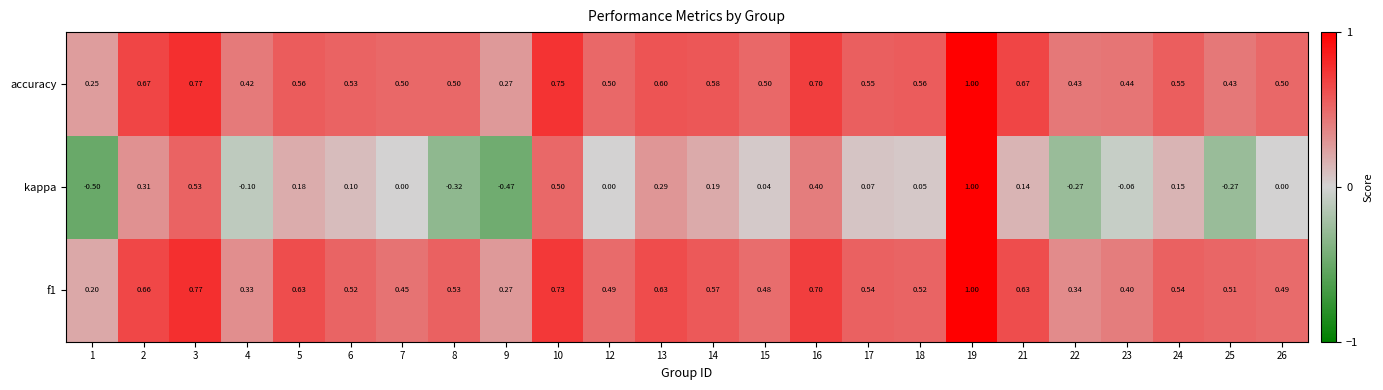

Which series has the largest total across all categories?

accuracy